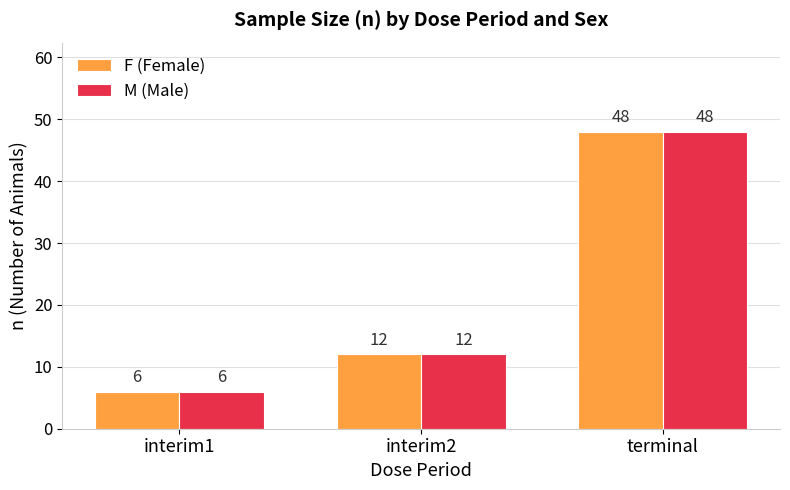

What is the sum of all F (Female) values?

66